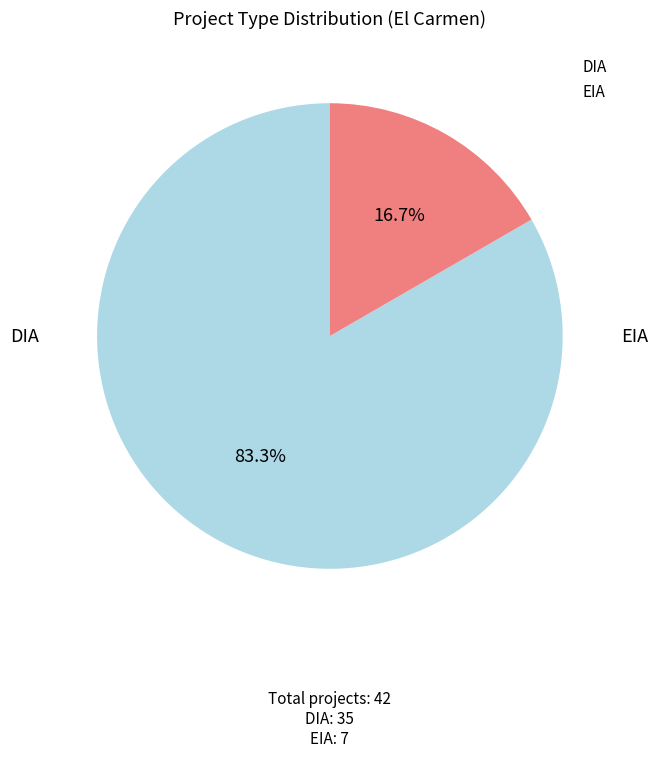

Between DIA and EIA, which is larger?

DIA